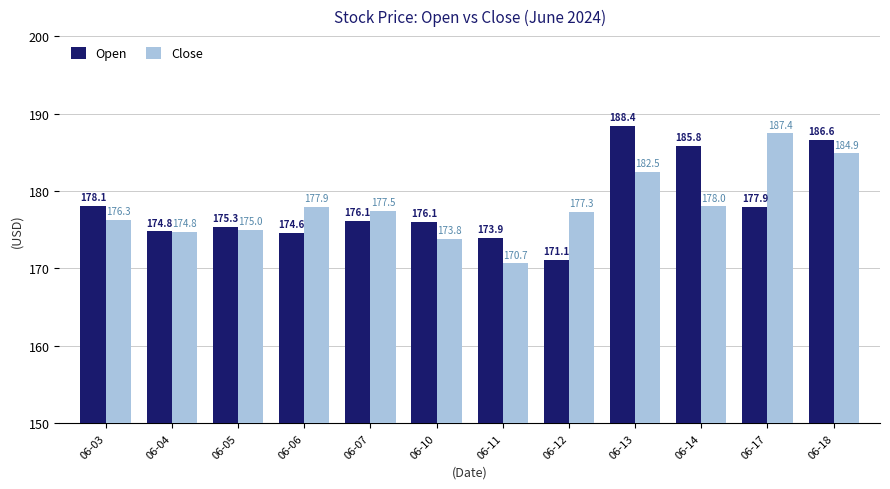

At which category is the sum across all series the highest?

06-18